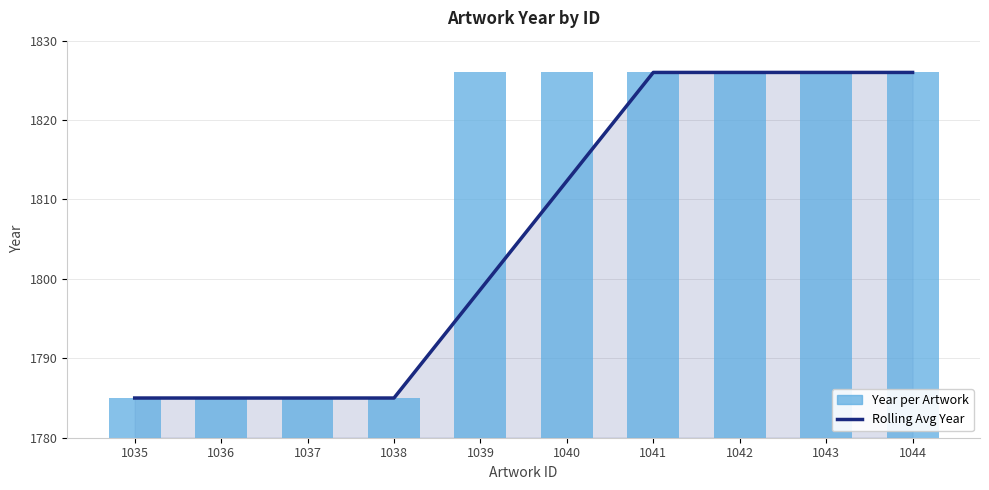

Rank the categories by Year per Artwork value from lowest to highest.

1035, 1036, 1037, 1038, 1039, 1040, 1041, 1042, 1043, 1044